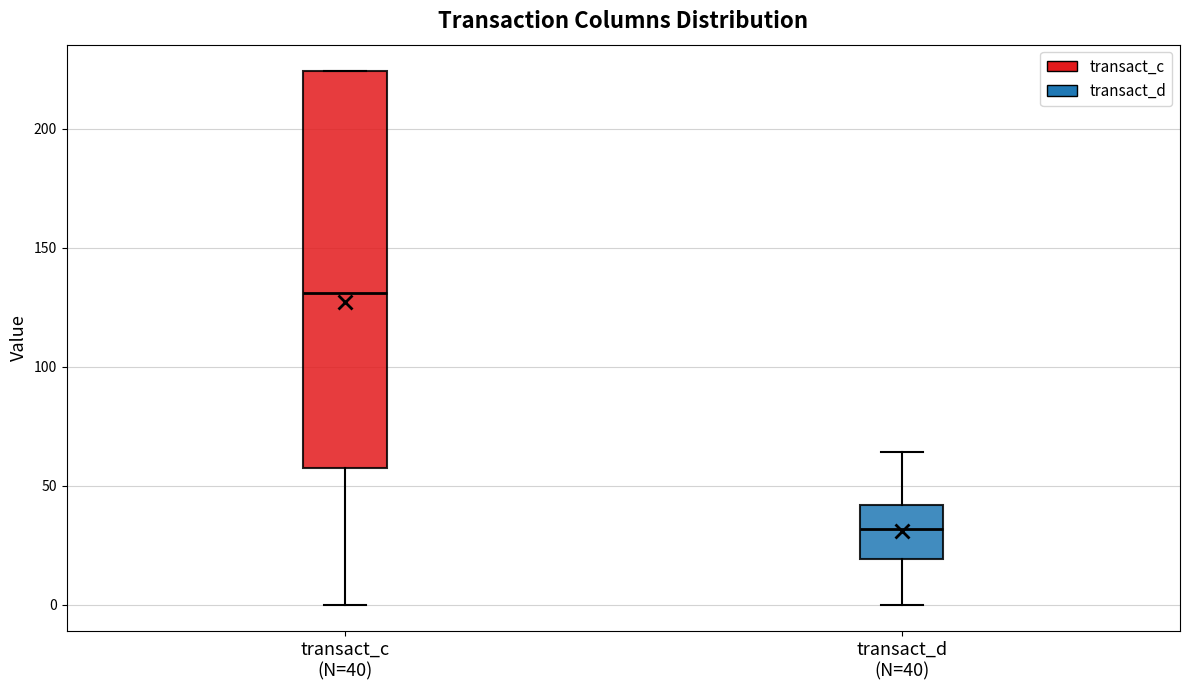

Which box is the tallest, from its lower edge to its upper edge?

transact_c (N=40)